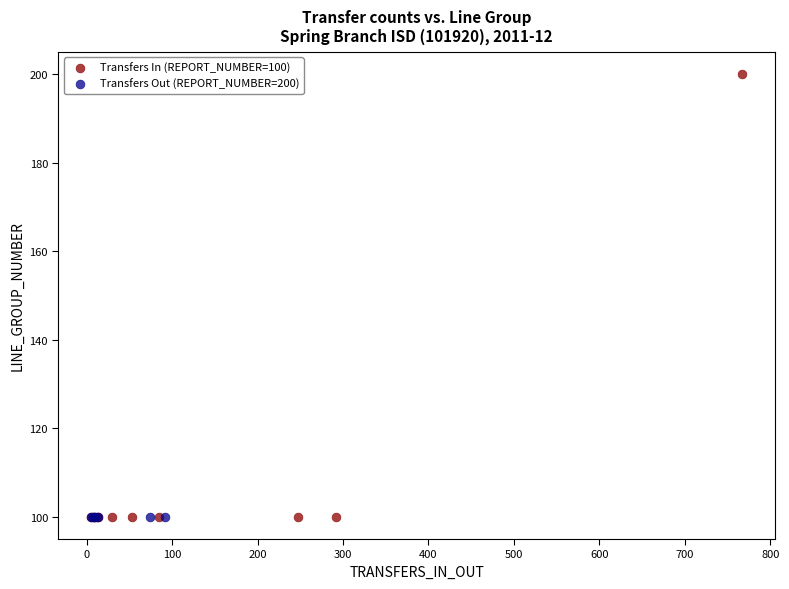

Which series contains the highest Y value?

Transfers In (REPORT_NUMBER=100)